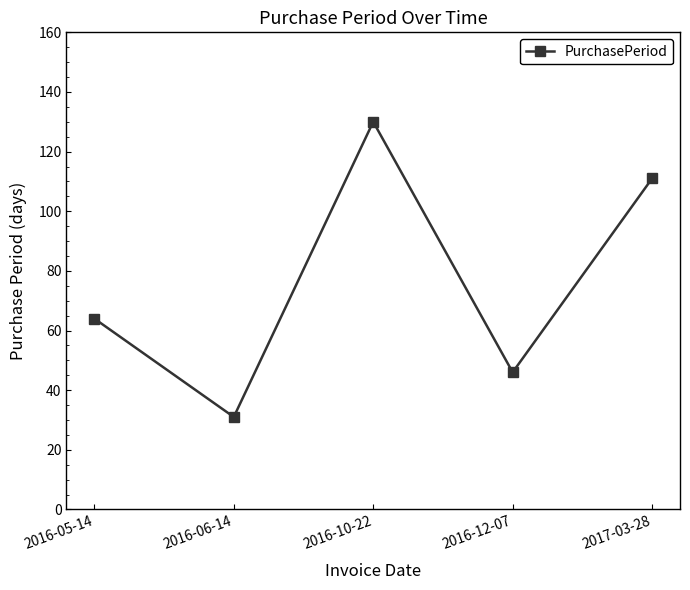

What is the label of the 3rd point from the right?

2016-10-22